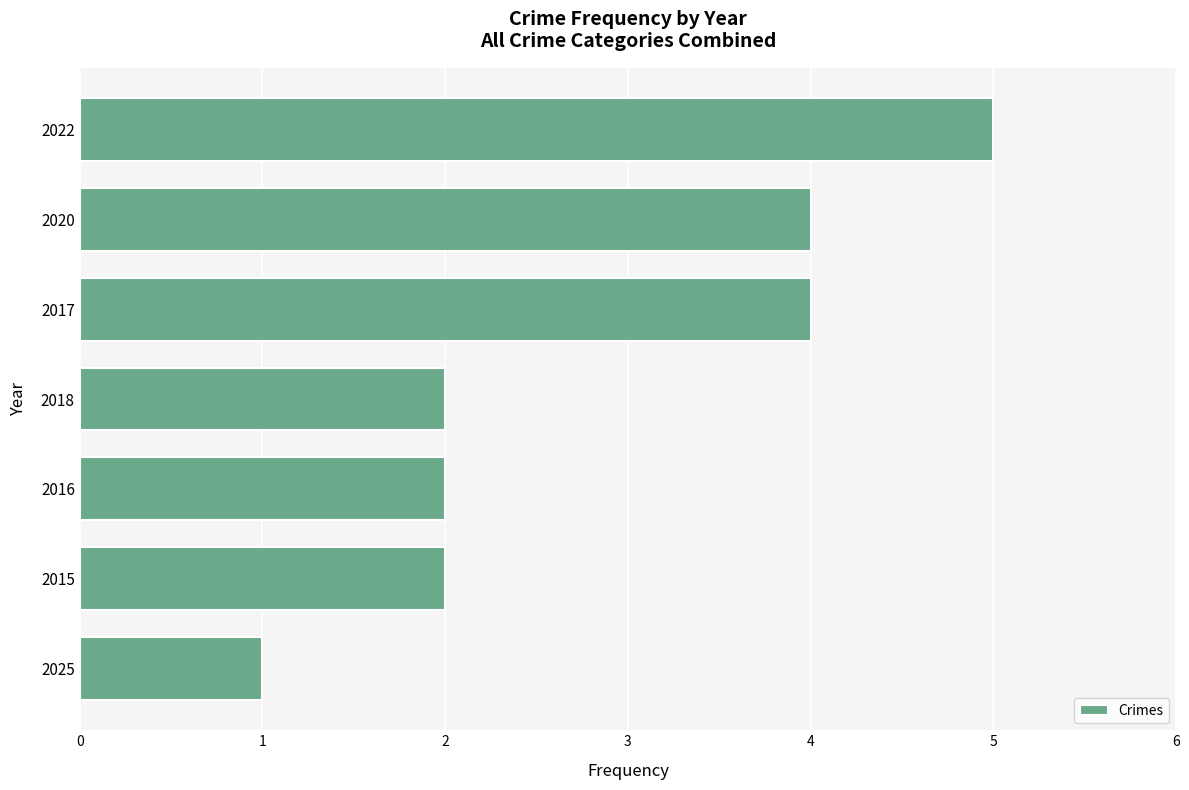

Reading bottom to top, what are all the values shown in this chart?

1	2	2	2	4	4	5